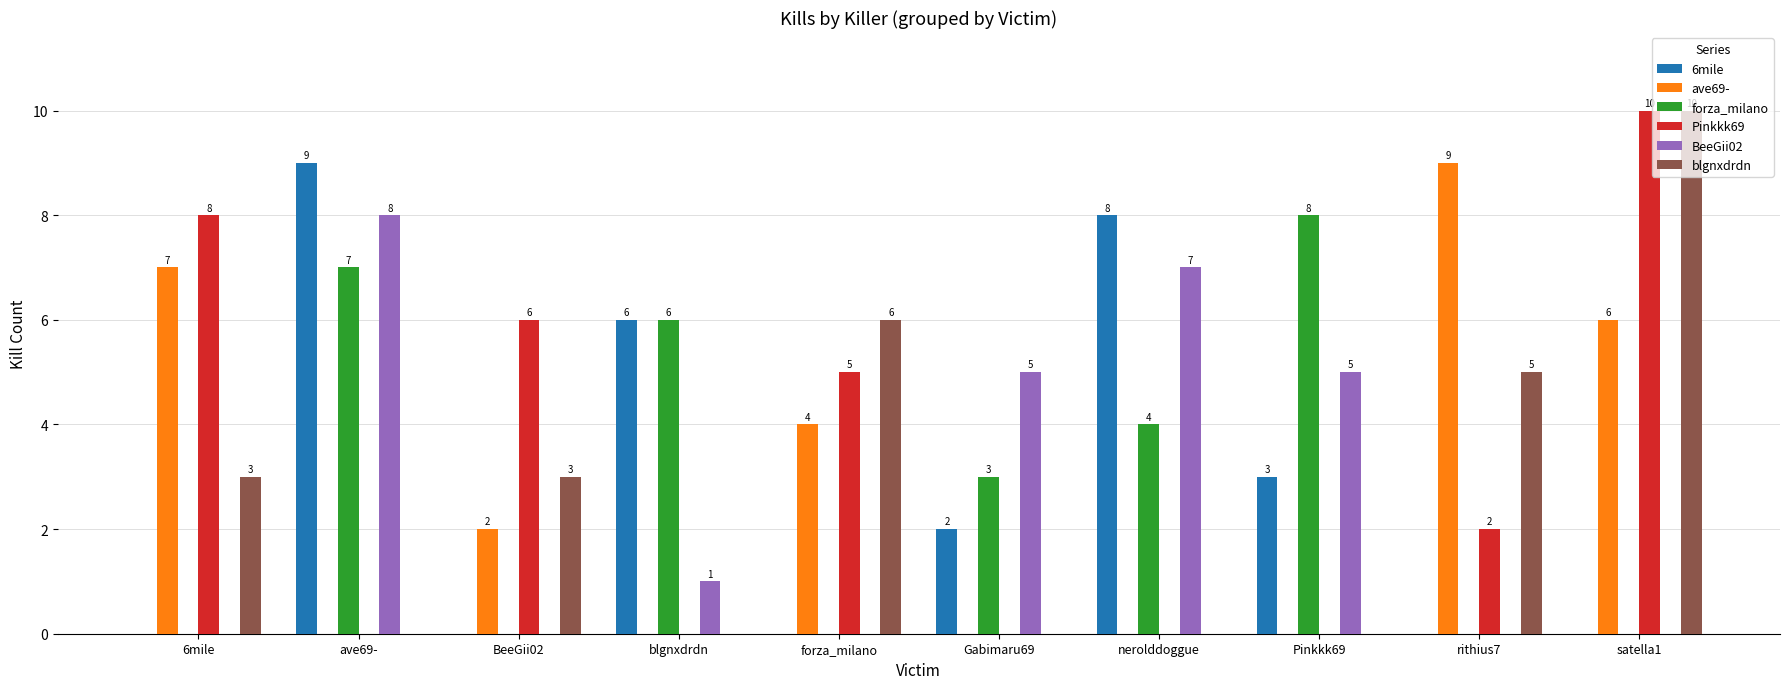

Read the blgnxdrdn value at forza_milano, to the nearest 5.

5